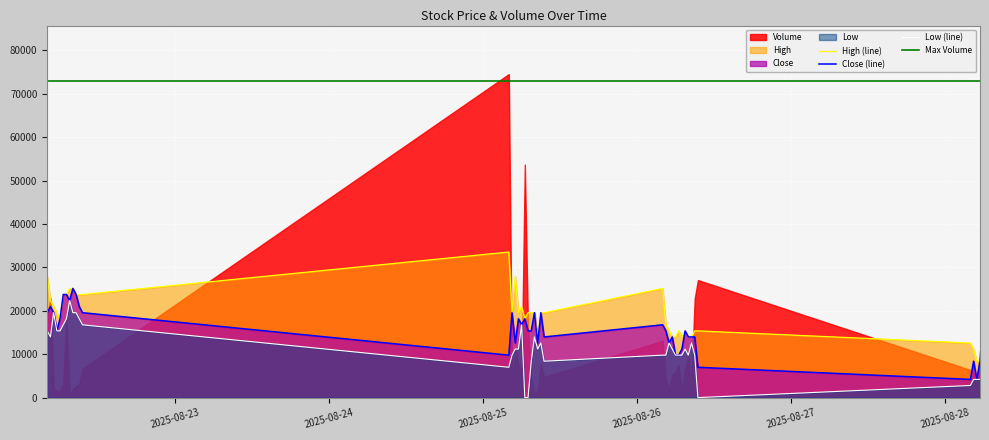

Which label corresponds to the smallest value in the chart?

2025-08-25 06:30